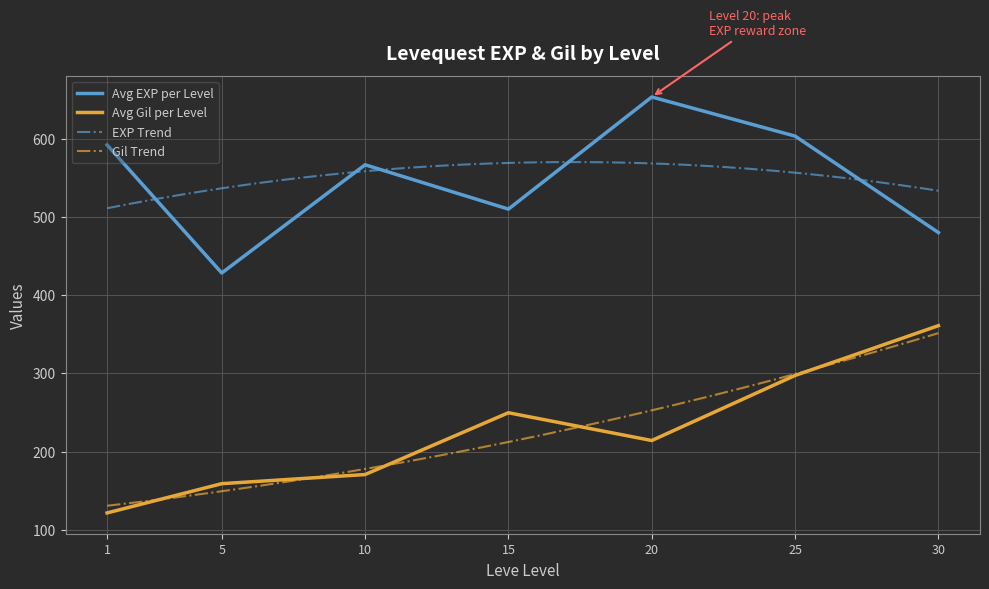

The value of Avg Gil per Level at 20 is 214.2. True or false?

True